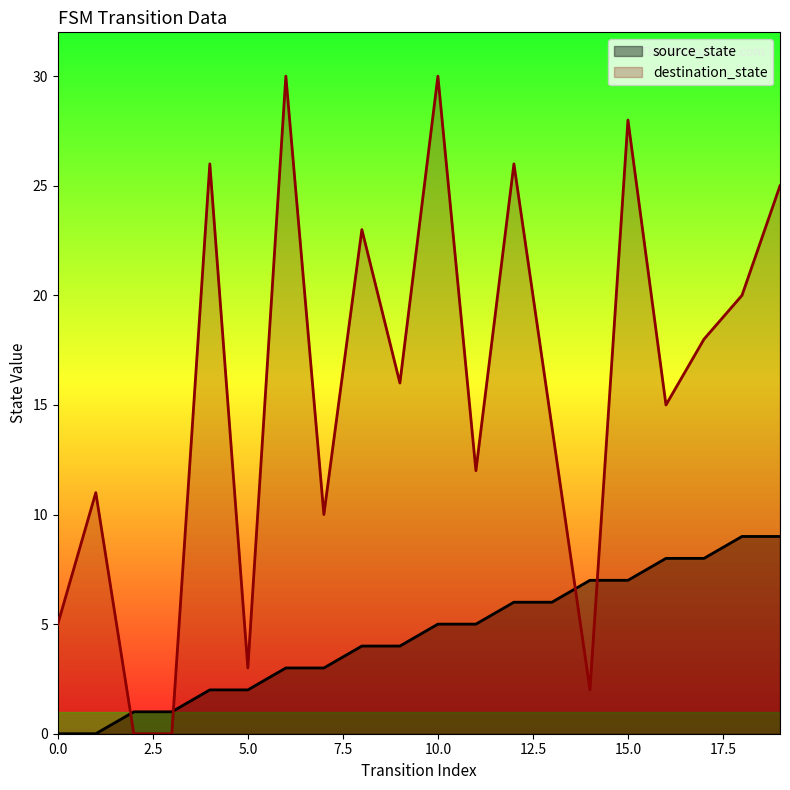

The value of source_state at 18 is 9. True or false?

True